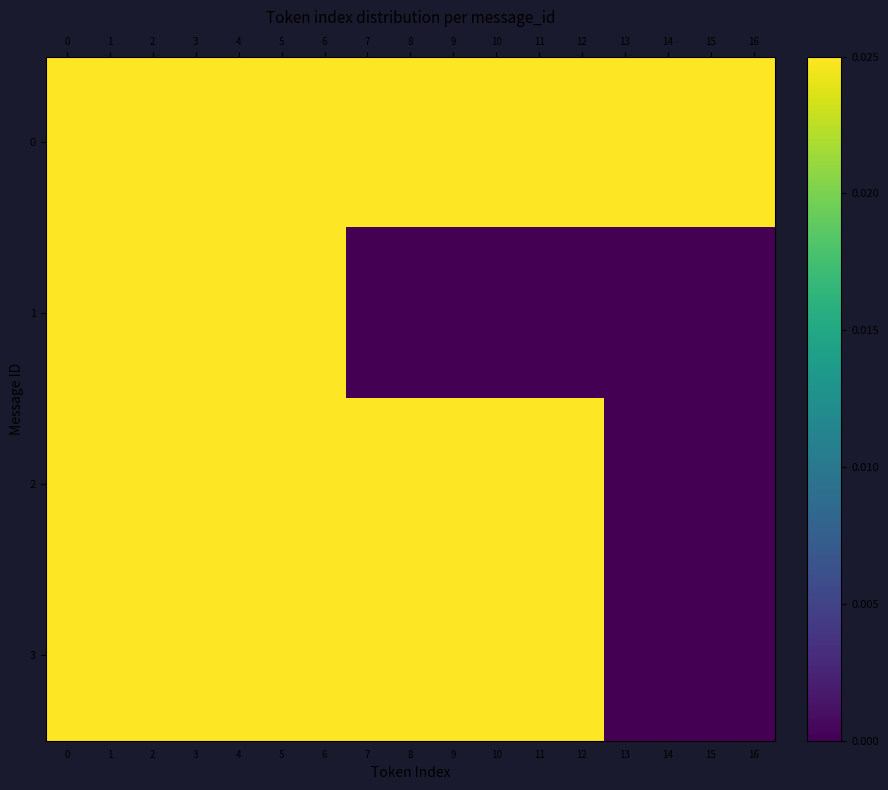

List the series in order of their peak value, highest first.

0, 2, 3, 1